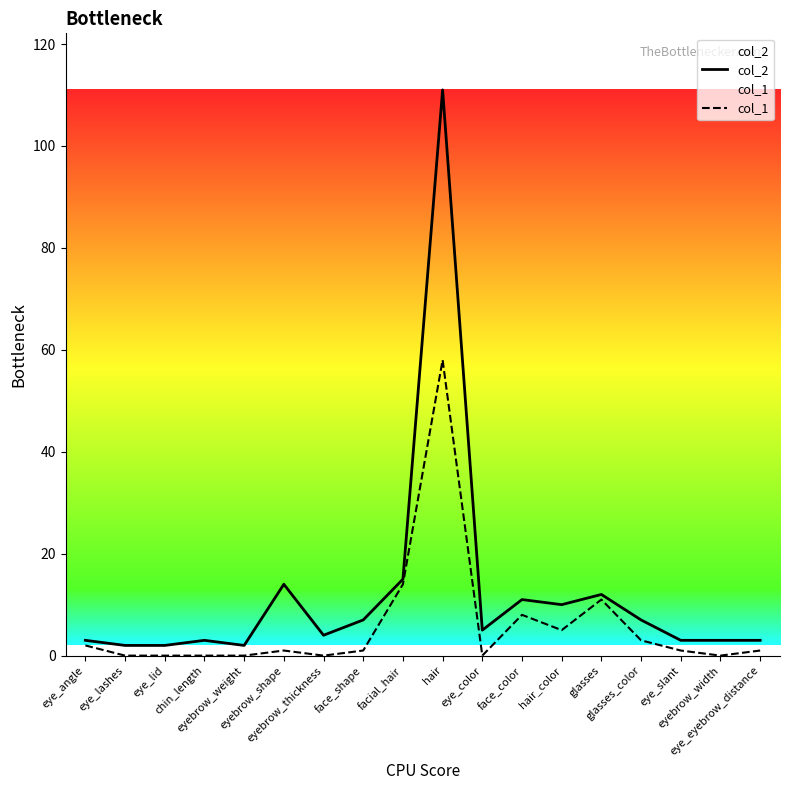

Reading left to right, transcribe all the data shown in this chart.

col_2: eye_angle=3	eye_lashes=2	eye_lid=2	chin_length=3	eyebrow_weight=2	eyebrow_shape=14	eyebrow_thickness=4	face_shape=7	facial_hair=15	hair=111	eye_color=5	face_color=11	hair_color=10	glasses=12	glasses_color=7	eye_slant=3	eyebrow_width=3	eye_eyebrow_distance=3
col_1: eye_angle=2	eye_lashes=0	eye_lid=0	chin_length=0	eyebrow_weight=0	eyebrow_shape=1	eyebrow_thickness=0	face_shape=1	facial_hair=14	hair=58	eye_color=0	face_color=8	hair_color=5	glasses=11	glasses_color=3	eye_slant=1	eyebrow_width=0	eye_eyebrow_distance=1